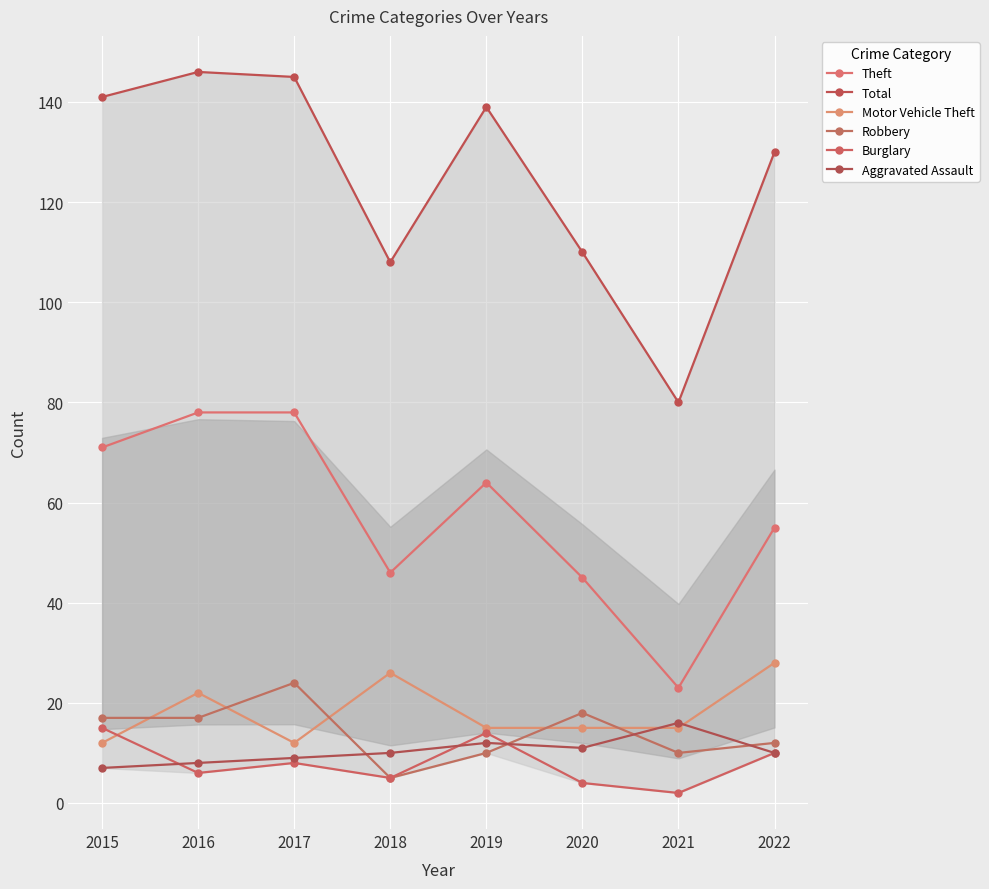

How many categories are shown in the chart?

8